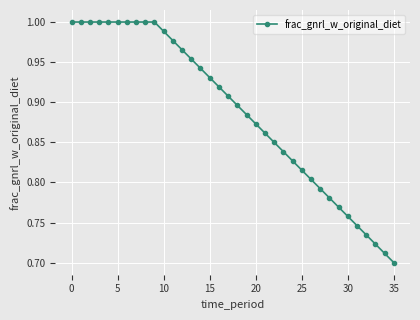

What is the difference between the second highest and second lowest values?

0.3